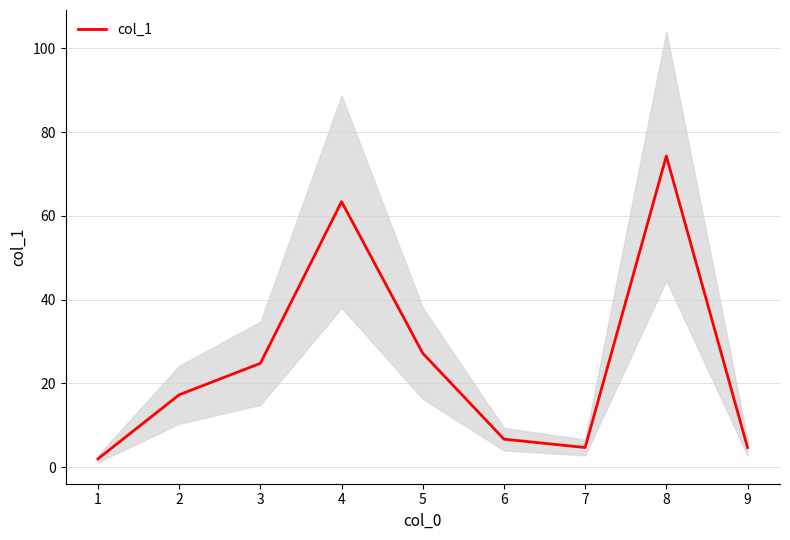

How many interior local peaks (higher than both neighbors) does the data have?

2